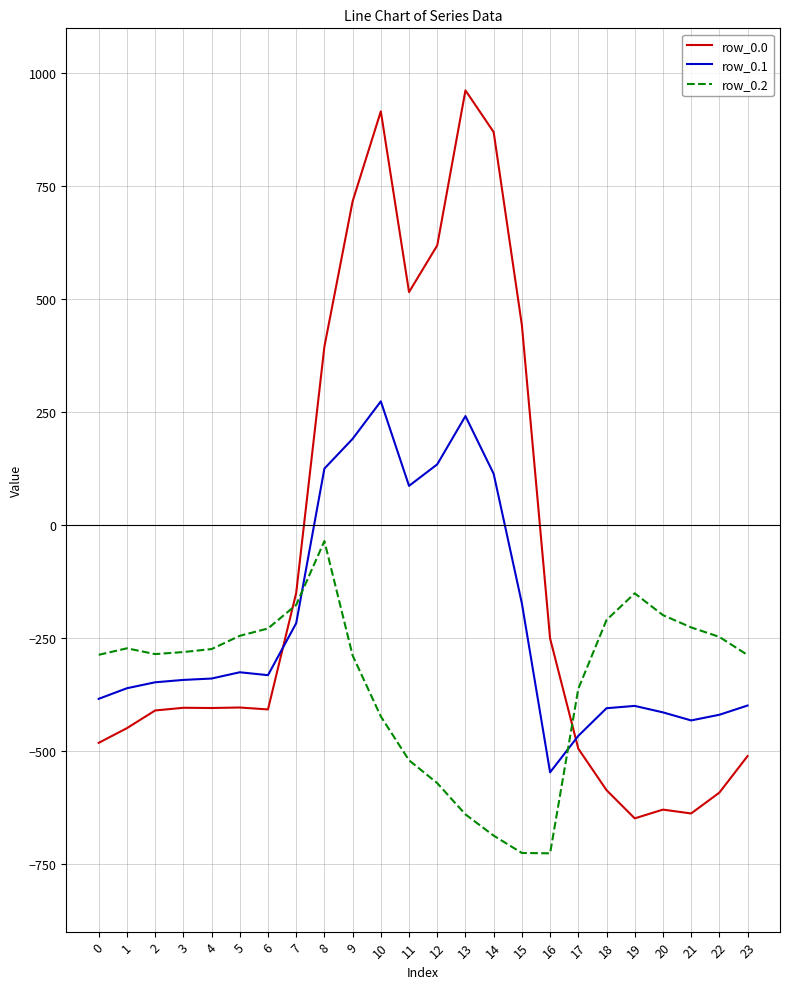

What is the spread (max minus min) of values at 7?

67.0